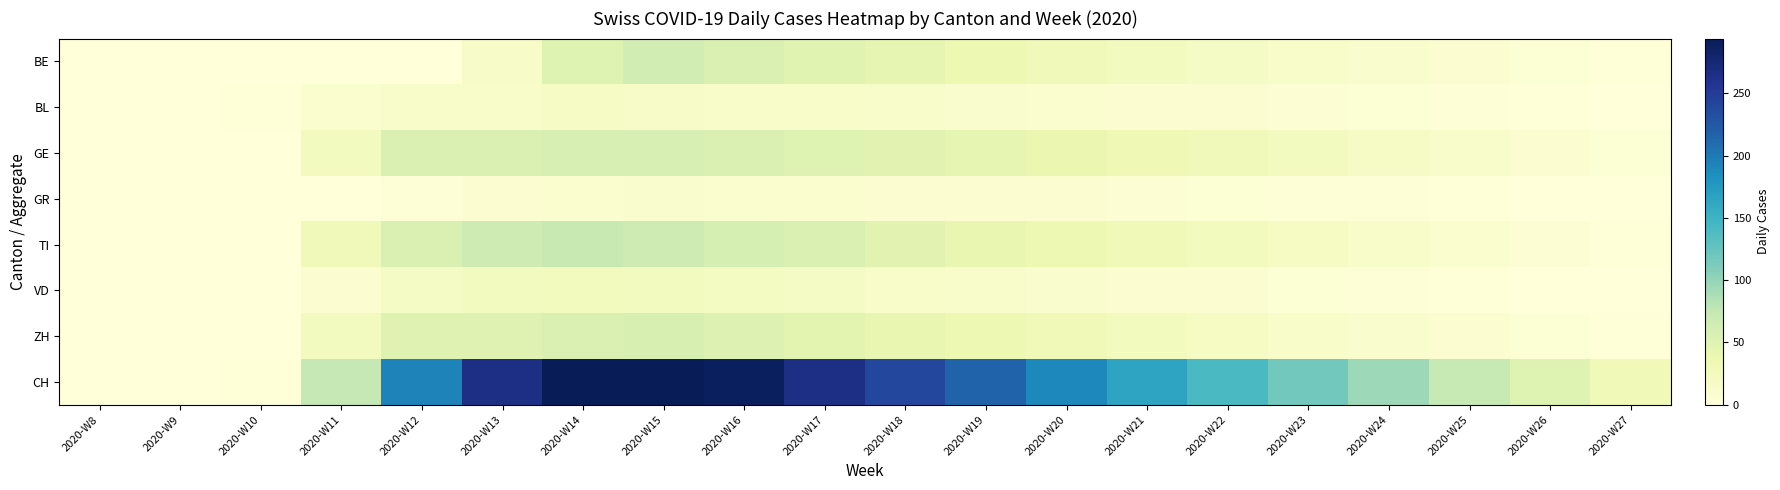

Reading left to right, transcribe all the data shown in this chart.

BE: 2020-W8=0	2020-W9=0	2020-W10=0	2020-W11=0	2020-W12=0	2020-W13=17	2020-W14=51	2020-W15=63	2020-W16=54	2020-W17=49	2020-W18=43	2020-W19=36	2020-W20=29	2020-W21=24	2020-W22=19	2020-W23=15	2020-W24=11	2020-W25=8	2020-W26=5	2020-W27=2
BL: 2020-W8=0	2020-W9=0	2020-W10=2	2020-W11=10	2020-W12=14	2020-W13=16	2020-W14=18	2020-W15=17	2020-W16=16	2020-W17=15	2020-W18=13	2020-W19=11	2020-W20=10	2020-W21=9	2020-W22=8	2020-W23=6	2020-W24=5	2020-W25=4	2020-W26=2	2020-W27=1
GE: 2020-W8=0	2020-W9=0	2020-W10=0	2020-W11=24	2020-W12=54	2020-W13=54	2020-W14=58	2020-W15=58	2020-W16=54	2020-W17=51	2020-W18=48	2020-W19=43	2020-W20=38	2020-W21=33	2020-W22=28	2020-W23=23	2020-W24=18	2020-W25=13	2020-W26=9	2020-W27=5
GR: 2020-W8=0	2020-W9=0	2020-W10=0	2020-W11=1	2020-W12=3	2020-W13=7	2020-W14=10	2020-W15=11	2020-W16=10	2020-W17=10	2020-W18=9	2020-W19=8	2020-W20=7	2020-W21=6	2020-W22=5	2020-W23=4	2020-W24=3	2020-W25=2	2020-W26=1	2020-W27=0
TI: 2020-W8=0	2020-W9=0	2020-W10=0	2020-W11=28	2020-W12=55	2020-W13=67	2020-W14=72	2020-W15=67	2020-W16=60	2020-W17=55	2020-W18=48	2020-W19=42	2020-W20=36	2020-W21=30	2020-W22=25	2020-W23=20	2020-W24=15	2020-W25=10	2020-W26=6	2020-W27=2
VD: 2020-W8=0	2020-W9=0	2020-W10=1	2020-W11=9	2020-W12=19	2020-W13=23	2020-W14=25	2020-W15=23	2020-W16=21	2020-W17=19	2020-W18=16	2020-W19=13	2020-W20=11	2020-W21=9	2020-W22=7	2020-W23=5	2020-W24=4	2020-W25=2	2020-W26=1	2020-W27=0
ZH: 2020-W8=0	2020-W9=0	2020-W10=0	2020-W11=23	2020-W12=50	2020-W13=50	2020-W14=54	2020-W15=57	2020-W16=53	2020-W17=47	2020-W18=41	2020-W19=36	2020-W20=30	2020-W21=25	2020-W22=20	2020-W23=16	2020-W24=12	2020-W25=8	2020-W26=5	2020-W27=2
CH: 2020-W8=0	2020-W9=0	2020-W10=2	2020-W11=74	2020-W12=194	2020-W13=266	2020-W14=293	2020-W15=294	2020-W16=290	2020-W17=266	2020-W18=240	2020-W19=216	2020-W20=190	2020-W21=165	2020-W22=141	2020-W23=118	2020-W24=95	2020-W25=73	2020-W26=51	2020-W27=30